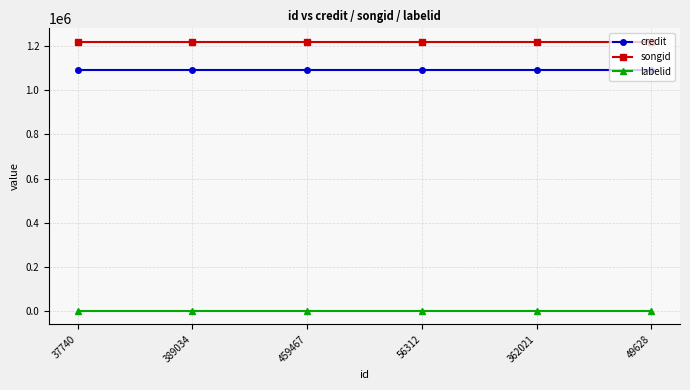

True or false: labelid has a value of 1842 at 37740.

True